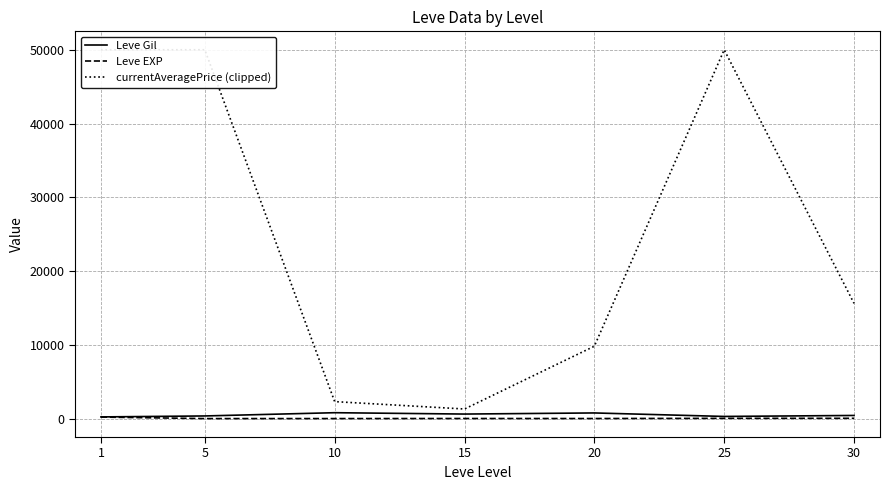

Which series changed the most between 10 and 15?

currentAveragePrice (clipped)